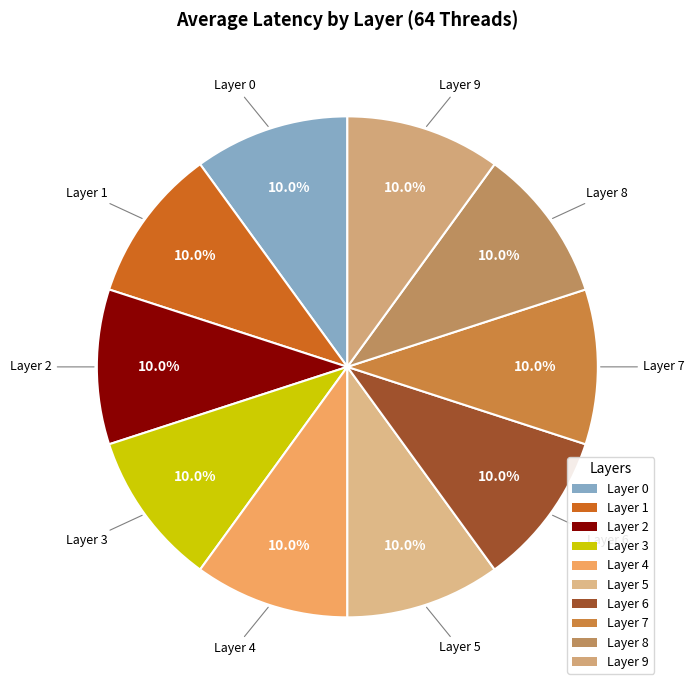

What percentage is NOT represented by Layer 2?

90.0%